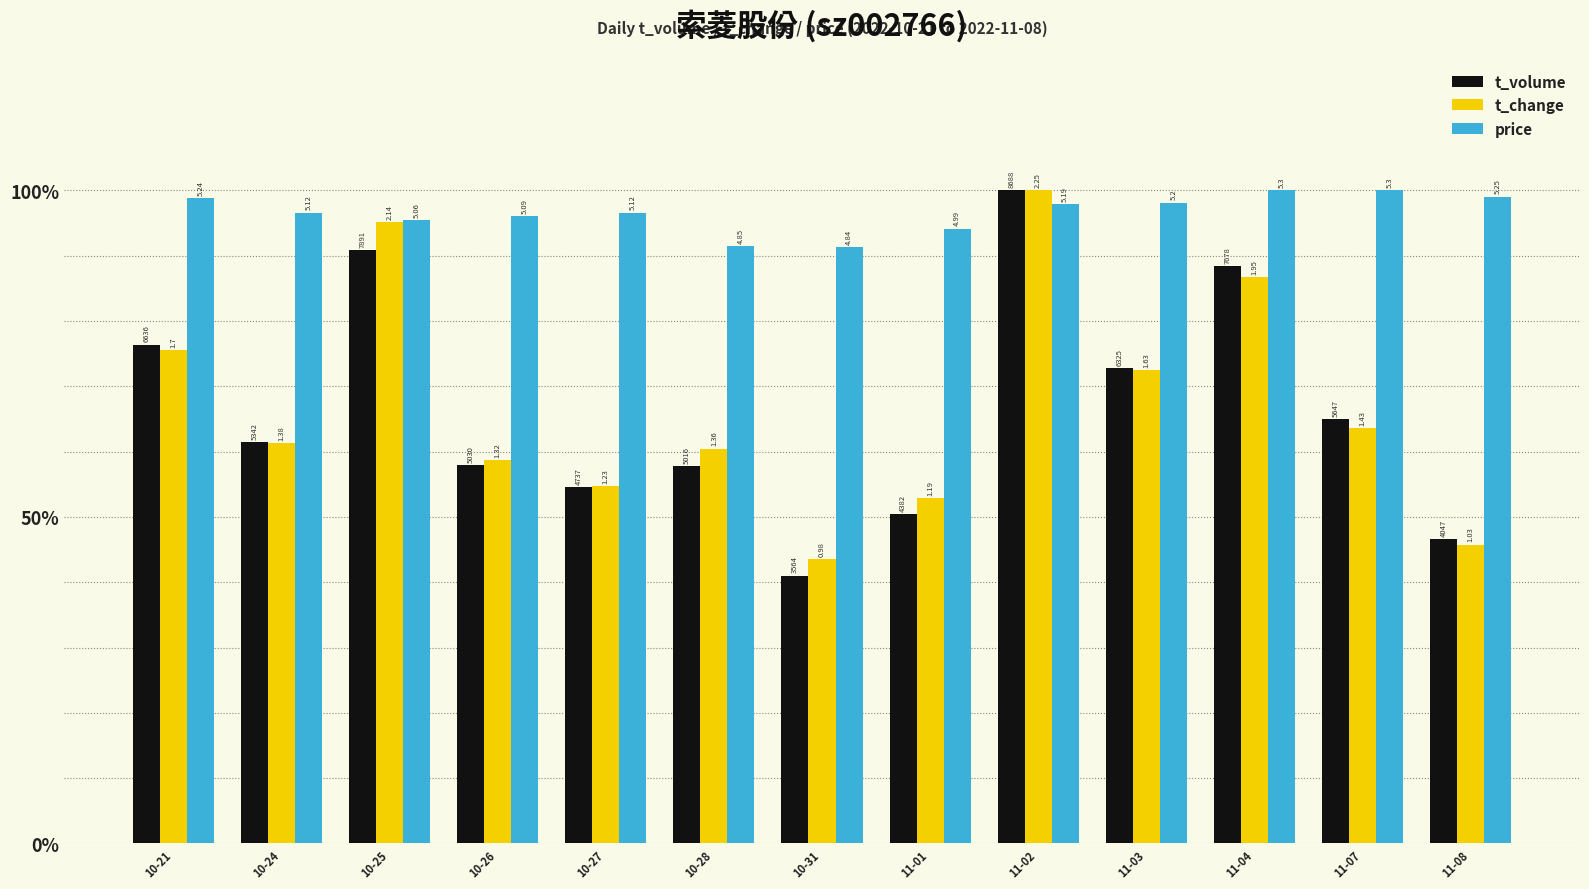

Which series has the largest total across all categories?

price